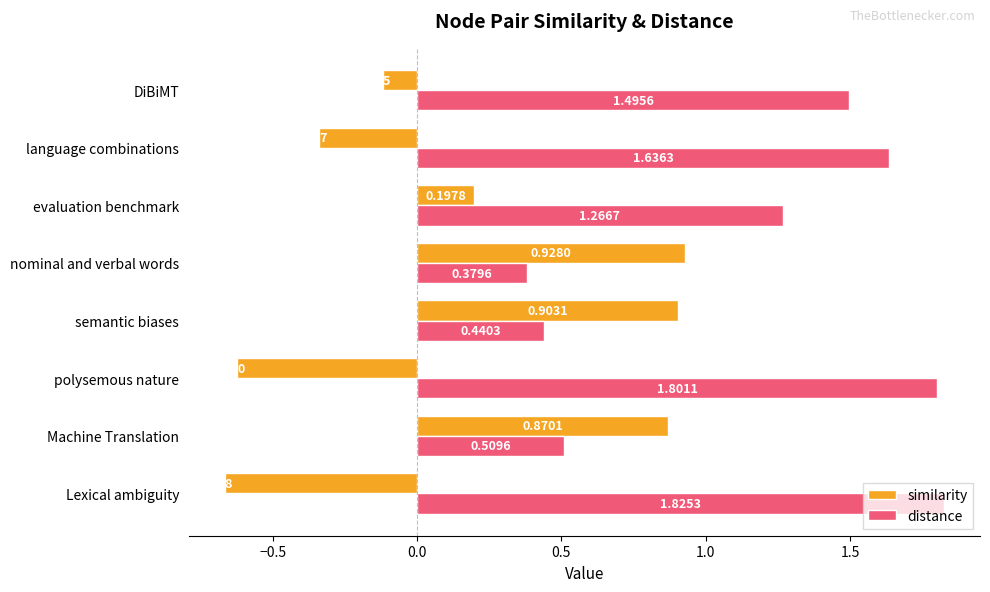

Where is similarity nearest to the value 0?

DiBiMT